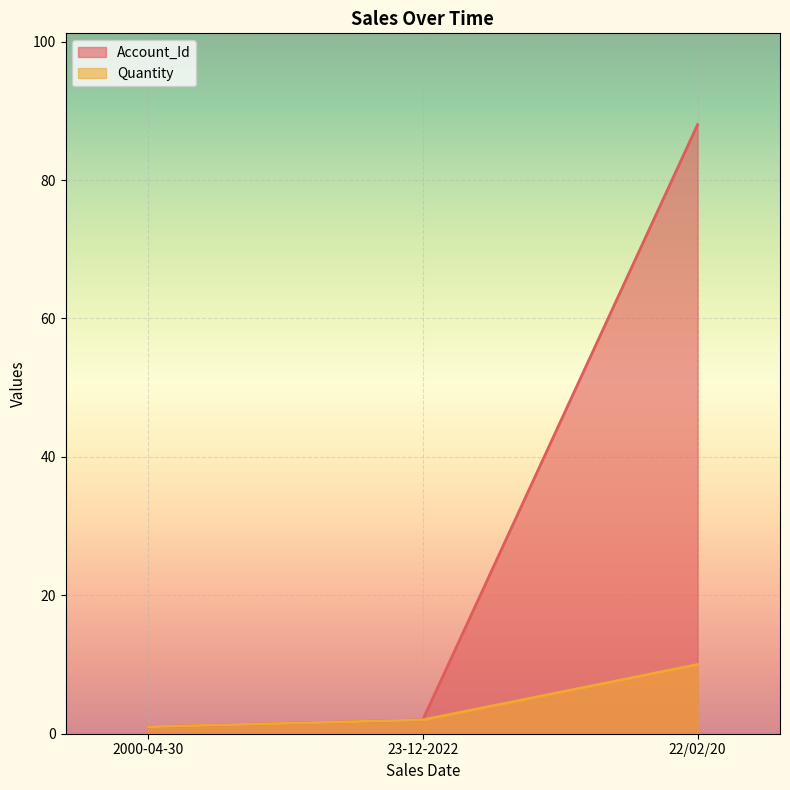

At 22/02/20, list the series in order from largest to smallest.

Account_Id, Quantity